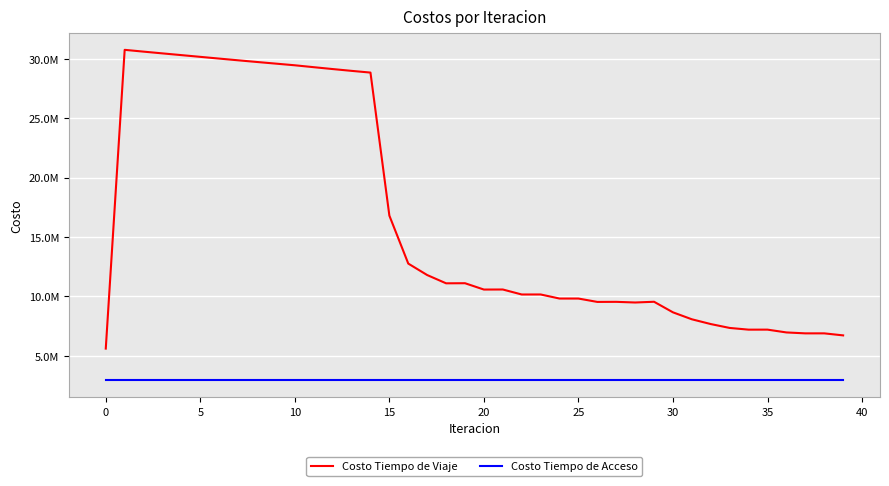

True or false: Costo Tiempo de Acceso has more than 2 interior local peaks.

False